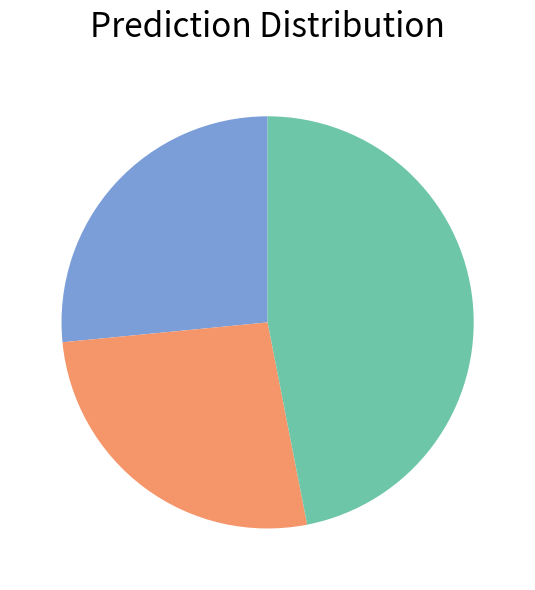

Does any single category account for the majority?

No